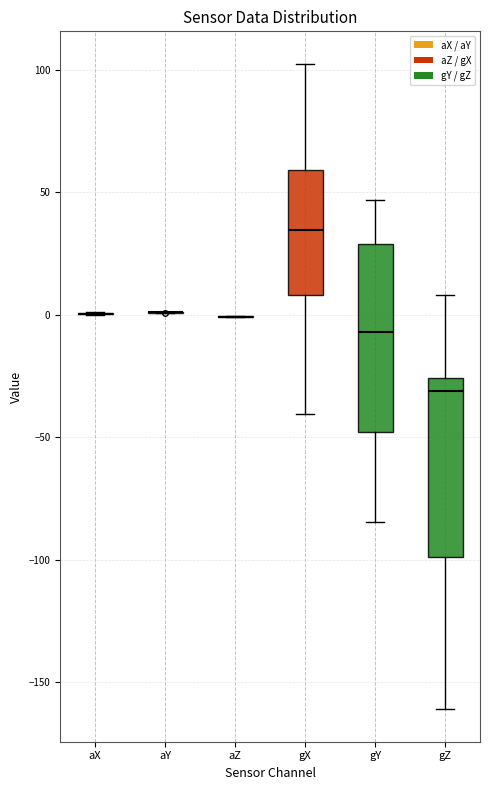

Reading left to right, read every box against the y-axis: the position of its median line, the range the box covers, and the ends of its whiskers. The values are not printed on the chart, so give them approximately, as read against the axis.

aX: box collapsed to a line at 0, whiskers 0 to 0
aY: box collapsed to a line at 0, whiskers 0 to 0
aZ: box collapsed to a line at 0, whiskers 0 to 0
gX: median 35, box 10 to 60, whiskers -40 to 105
gY: median -5, box -50 to 30, whiskers -85 to 45
gZ: median -30, box -100 to -25, whiskers -160 to 10